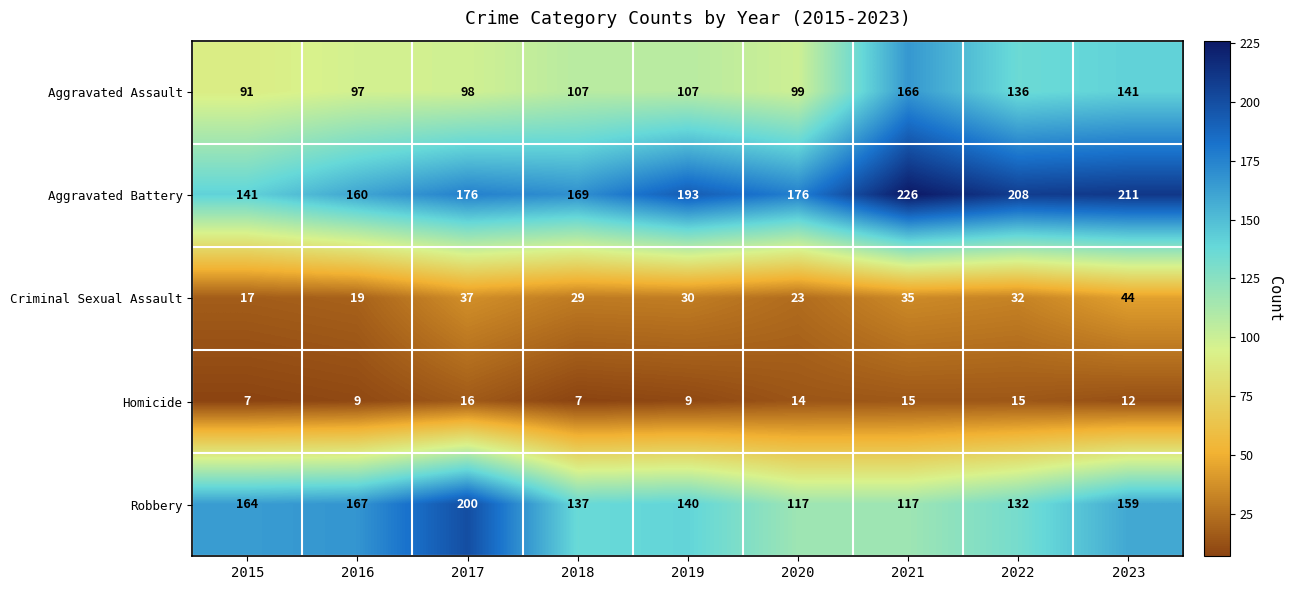

True or false: Aggravated Assault has a value of 52 at 2021.

False